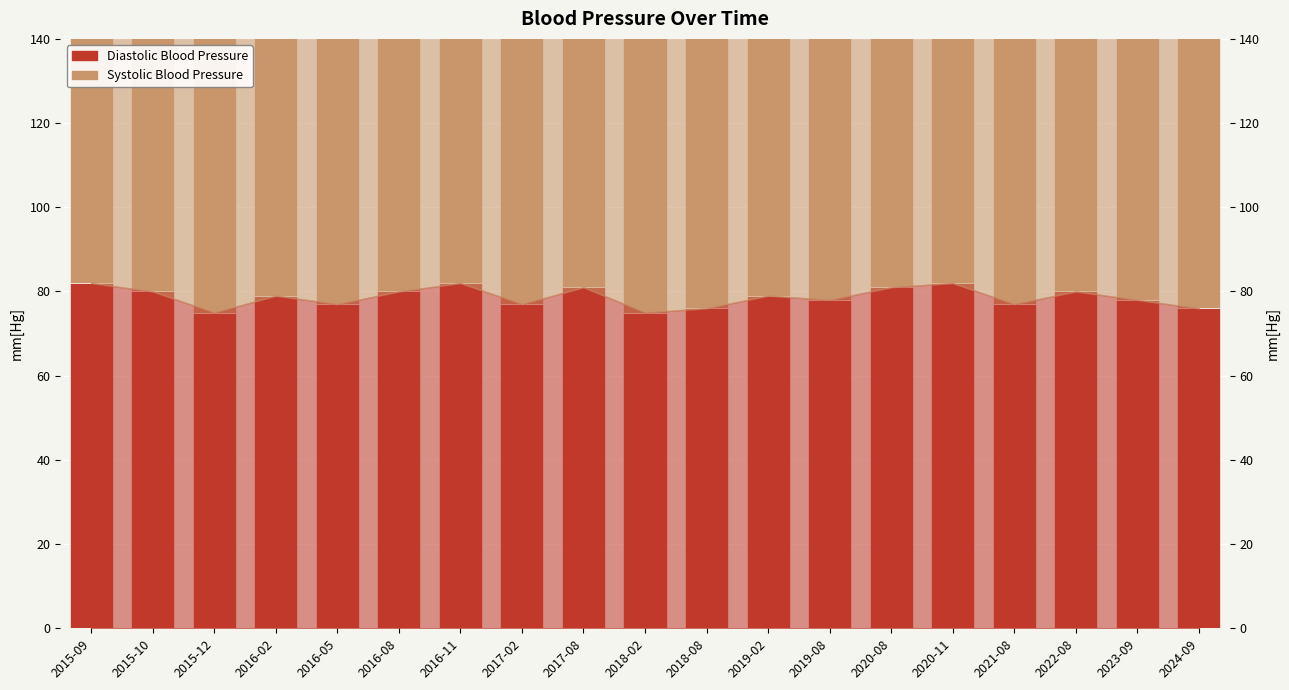

Which series has the widest spread of values?

Systolic Blood Pressure